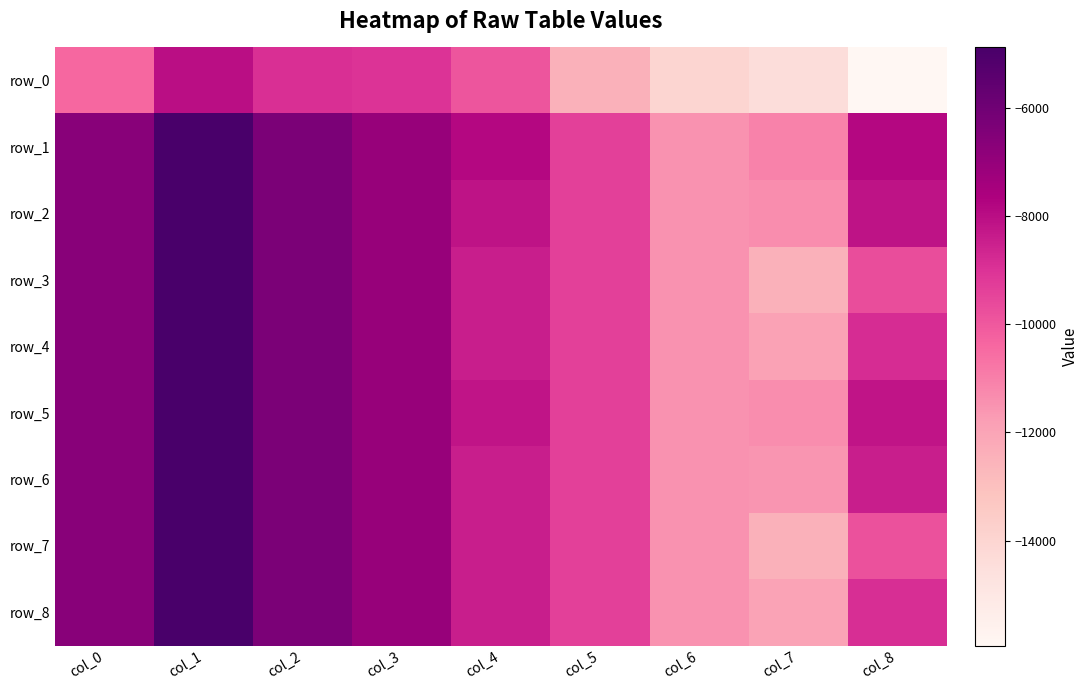

Which series has the largest total across all categories?

row_1